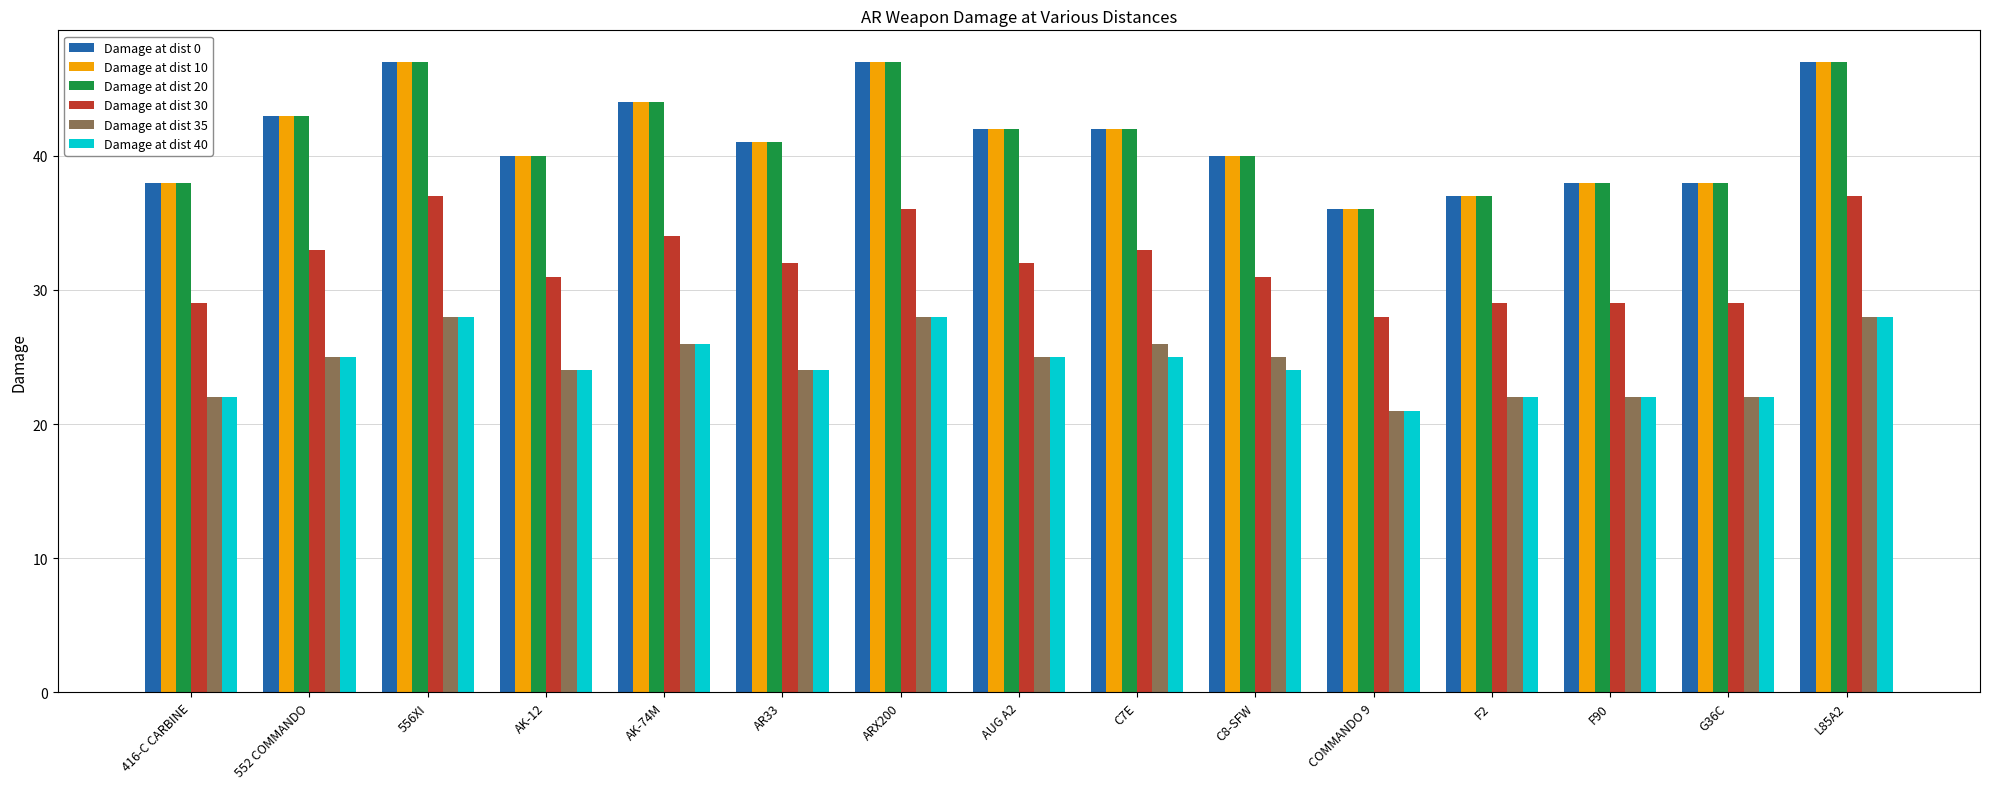

Which category has the lowest value in the Damage at dist 10 series?

COMMANDO 9